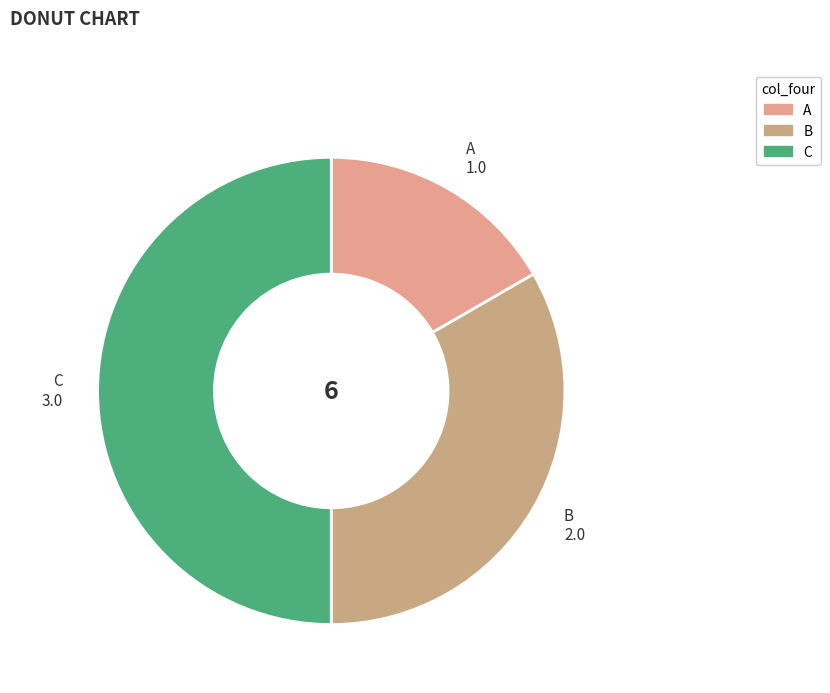

Is the sum of C and A greater than half?

Yes